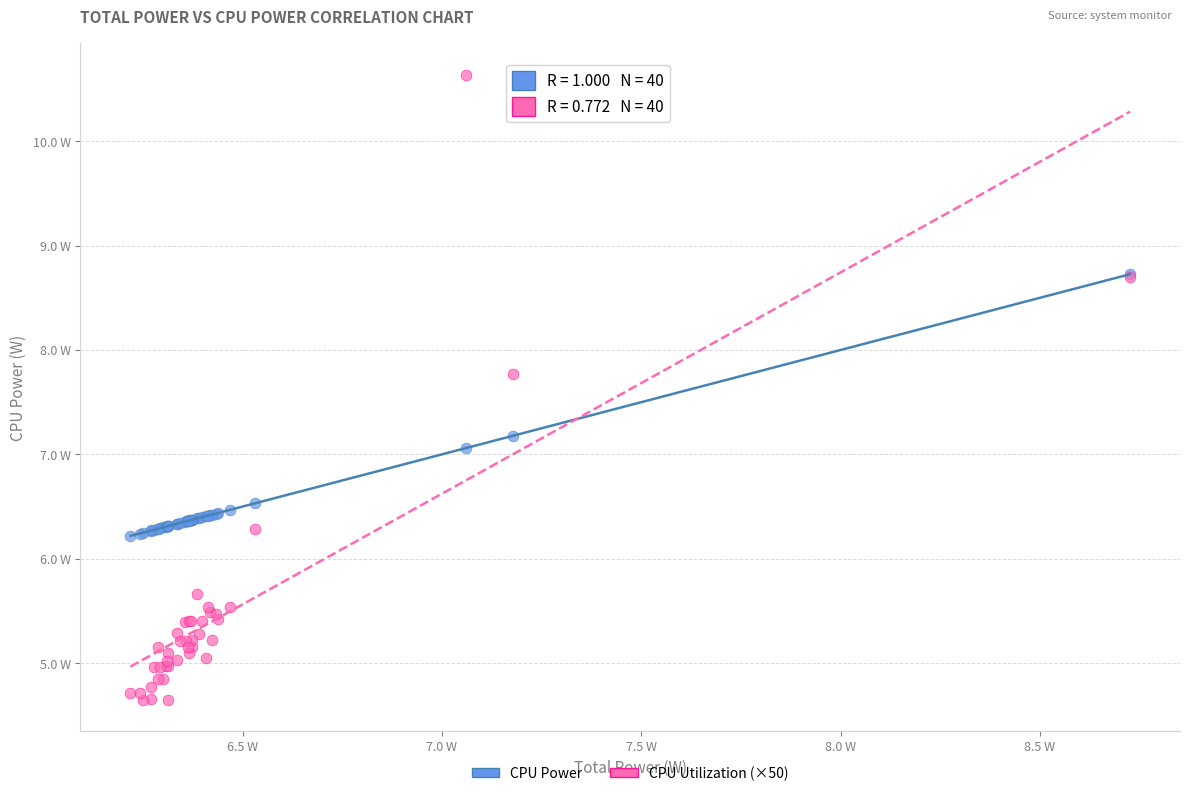

Which series reaches the minimum Y coordinate?

CPU Utilization (×50)